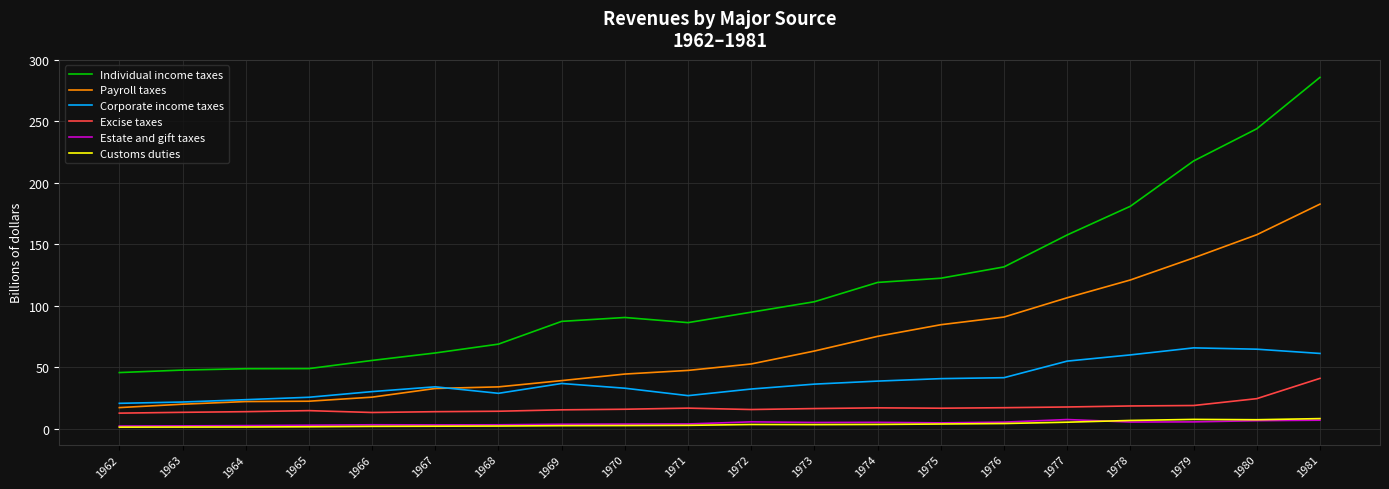

True or false: Payroll taxes has more than 2 interior local peaks.

False